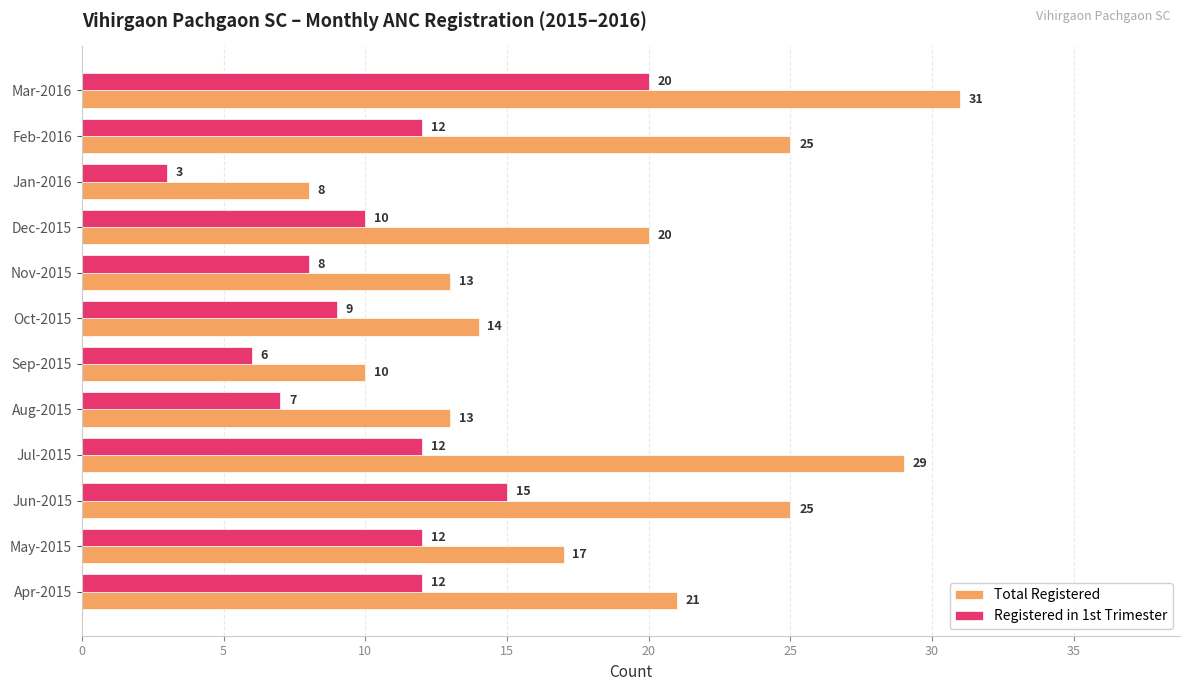

Which series has the widest spread of values?

Total Registered